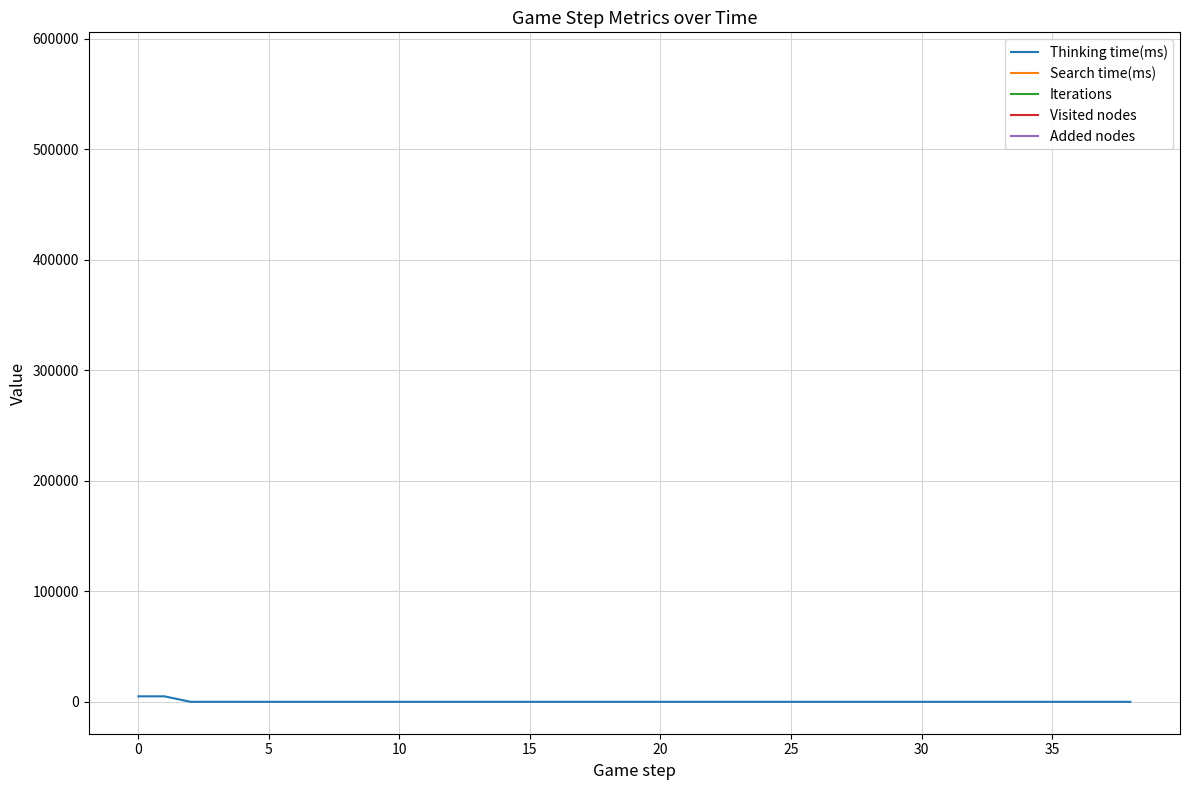

Rank the series at 27 from lowest to highest value.

Thinking time(ms), Search time(ms), Iterations, Visited nodes, Added nodes